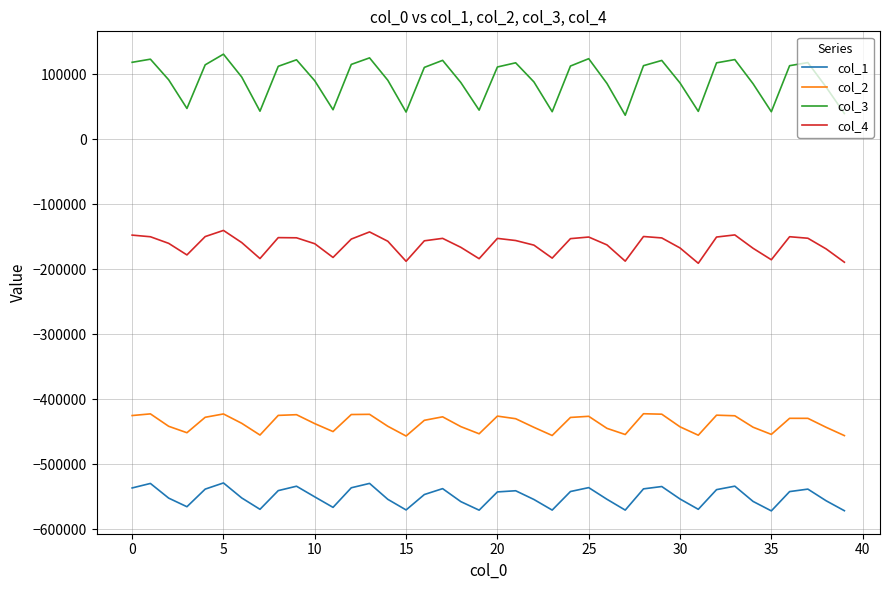

Which series has the largest range (max minus min)?

col_3